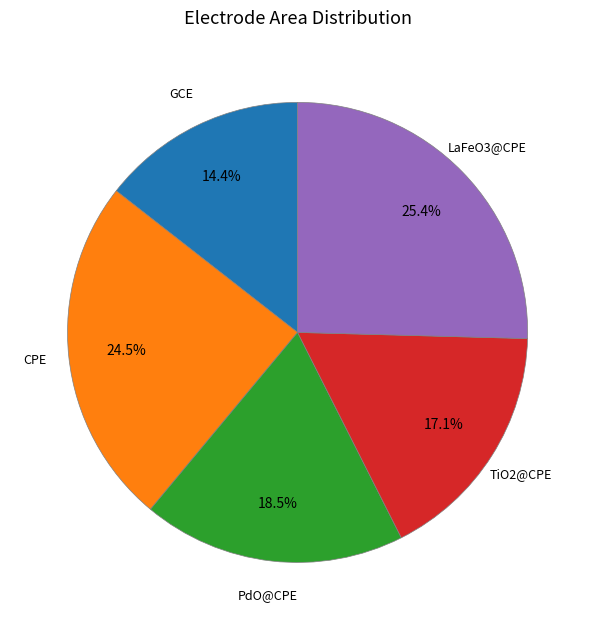

What is the largest slice in the pie chart?

LaFeO3@CPE